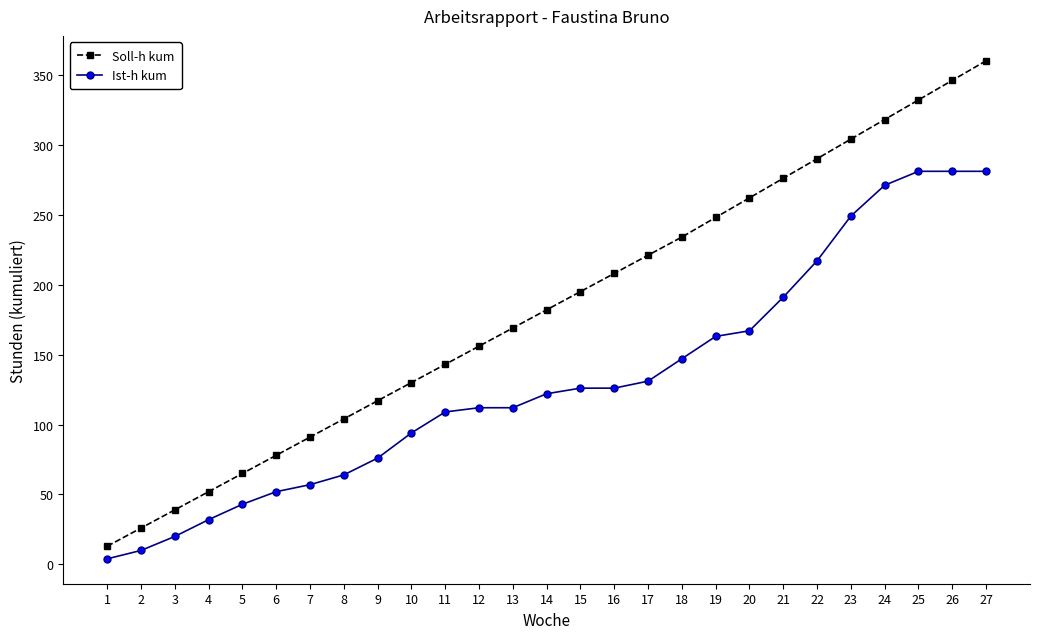

How many series are shown in this chart?

2